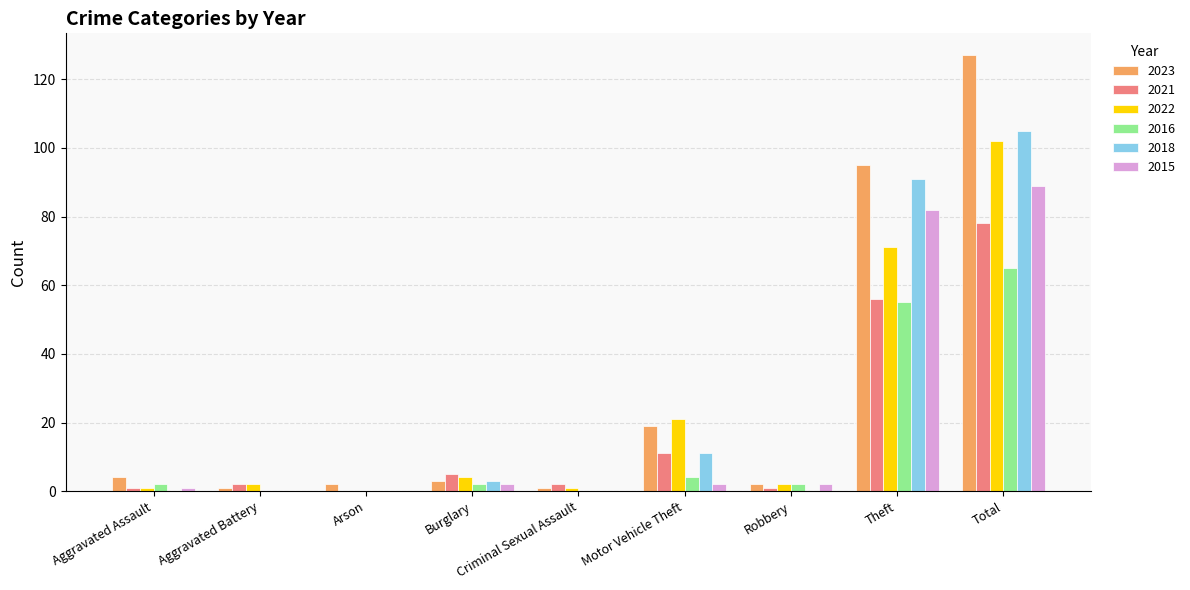

What is the total value across all series at Arson?

2